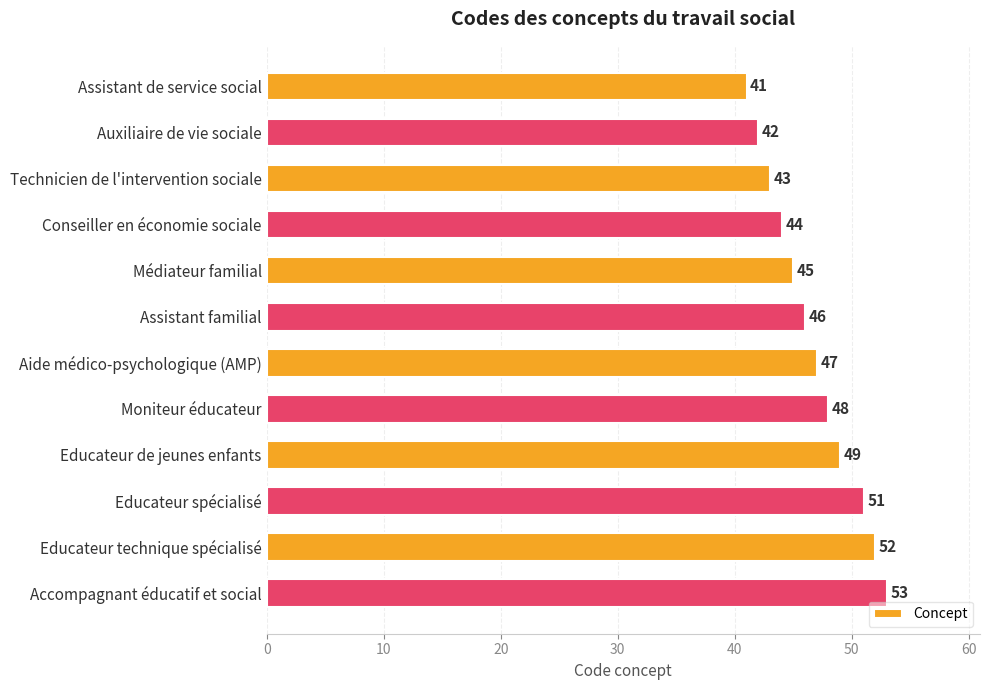

What is the difference between the maximum and minimum values?

12